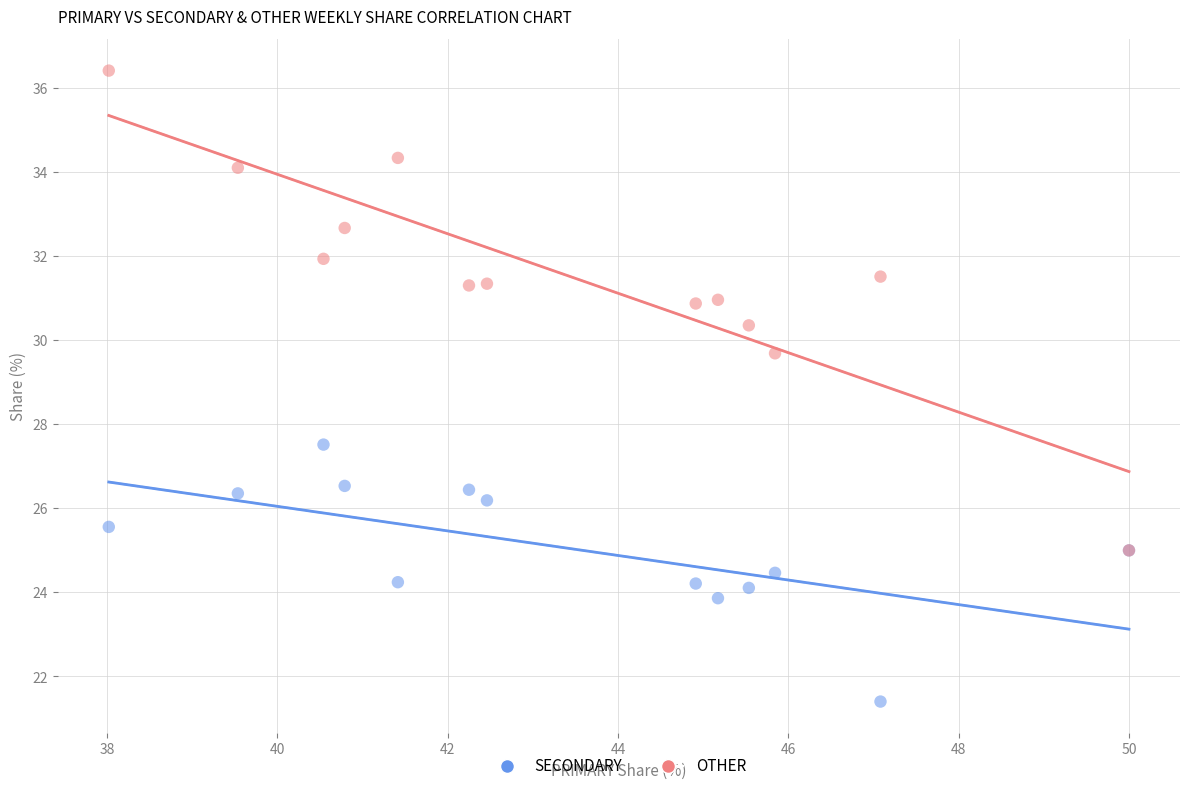

Which series has the largest Y range (max minus min)?

OTHER